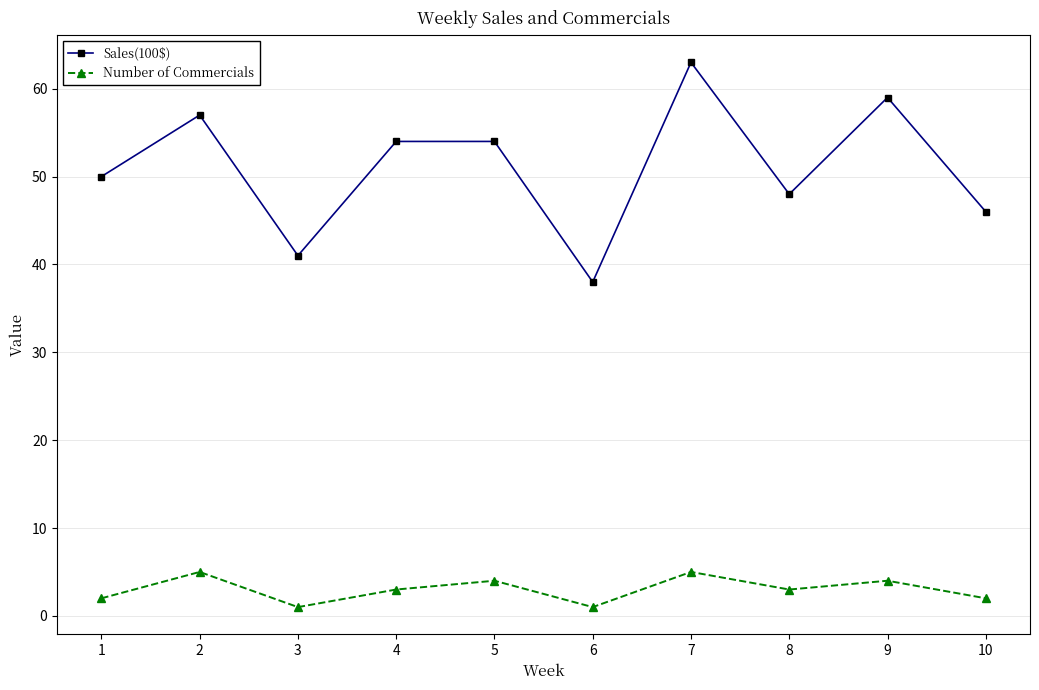

Reading left to right, extract all data points from this chart.

Sales(100$): 1=50	2=57	3=41	4=54	5=54	6=38	7=63	8=48	9=59	10=46
Number of Commercials: 1=2	2=5	3=1	4=3	5=4	6=1	7=5	8=3	9=4	10=2